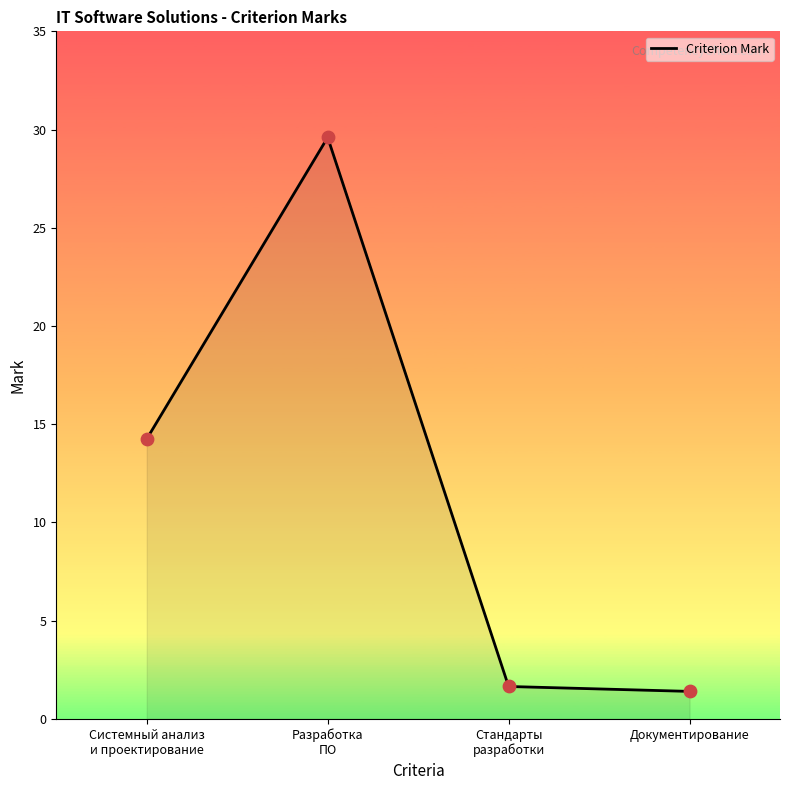

What is the change in value from Системный анализ
и проектирование to Стандарты
разработки?

-12.6